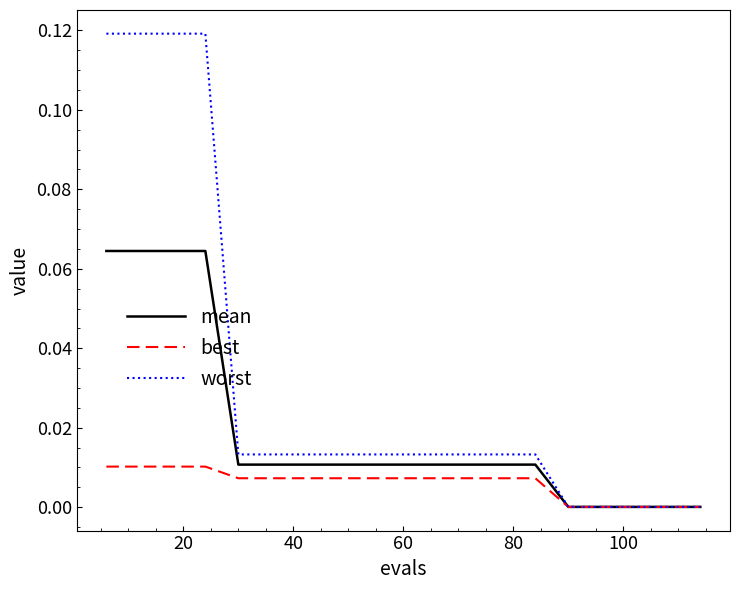

What are all the series names shown in the legend?

mean, best, worst